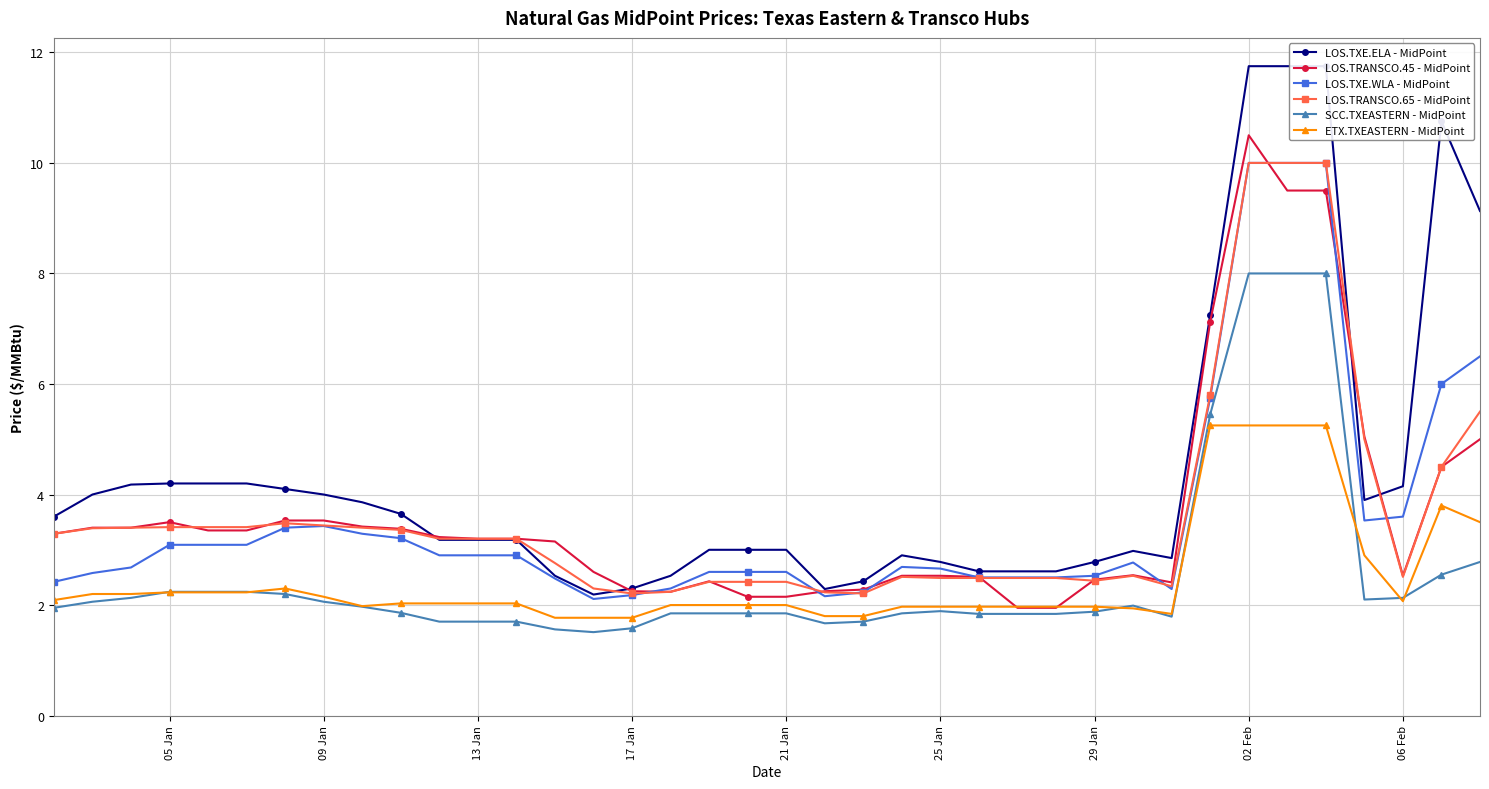

What is the highest value of the LOS.TRANSCO.45 - MidPoint series?

10.5